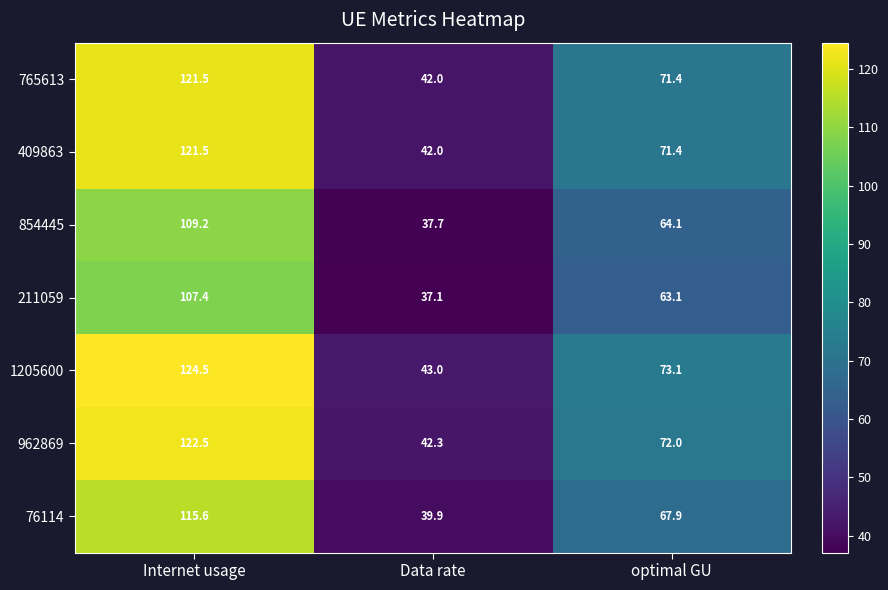

Which label corresponds to the smallest value in the chart?

Data rate